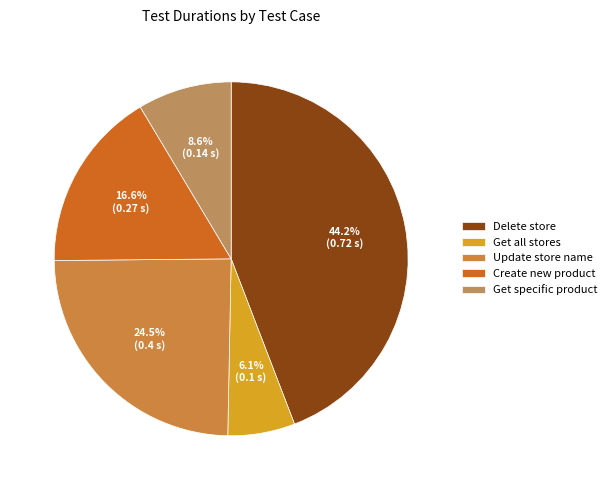

To the nearest percent, what is the difference between the largest and smallest slice percentages?

38%